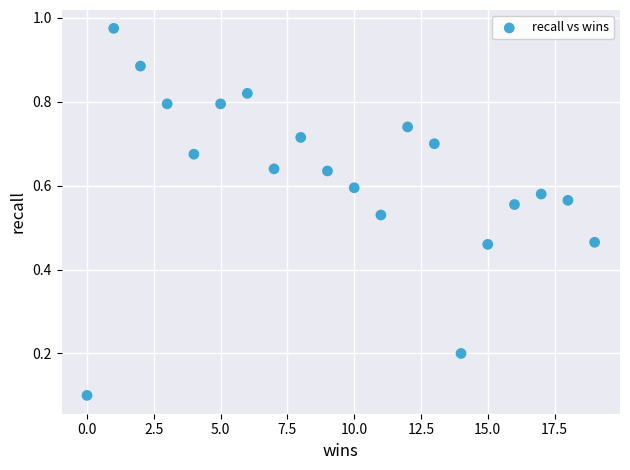

What is the range of X values (max minus min)?

19.0